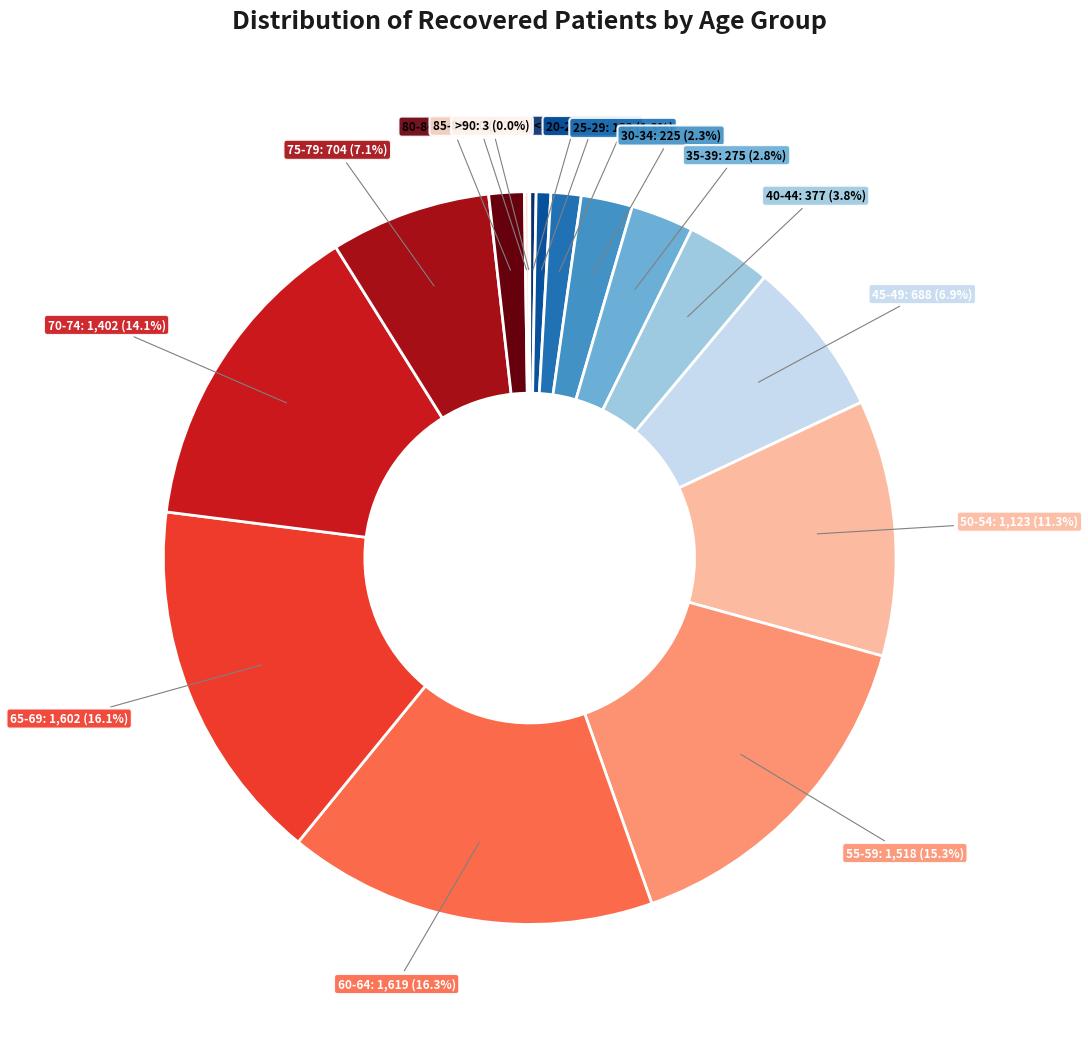

Approximately how many times larger is the value at 80-84 compared to 25-29?

1.2